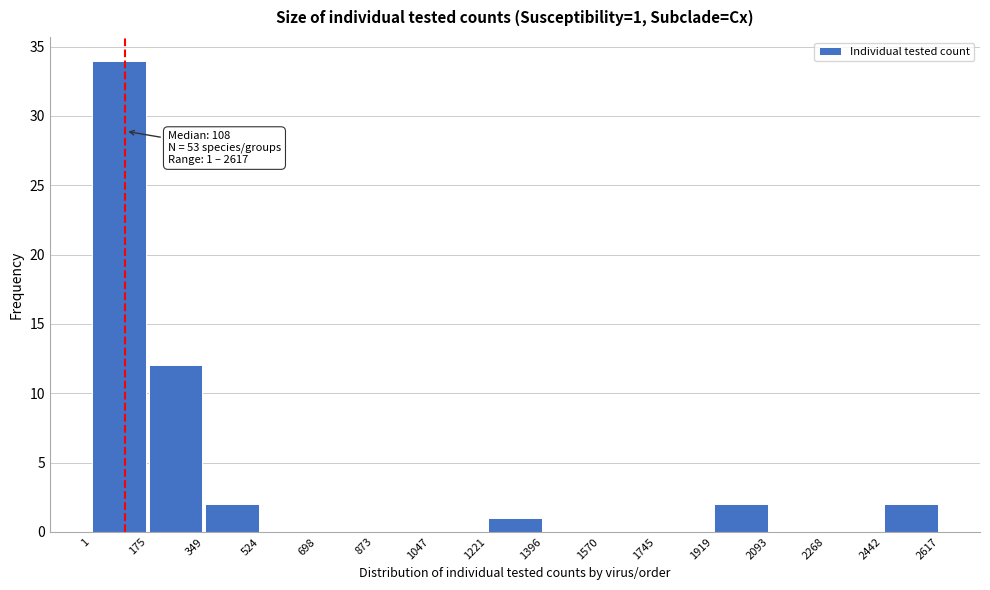

Which range on the x-axis has the tallest bar?

1 to 175